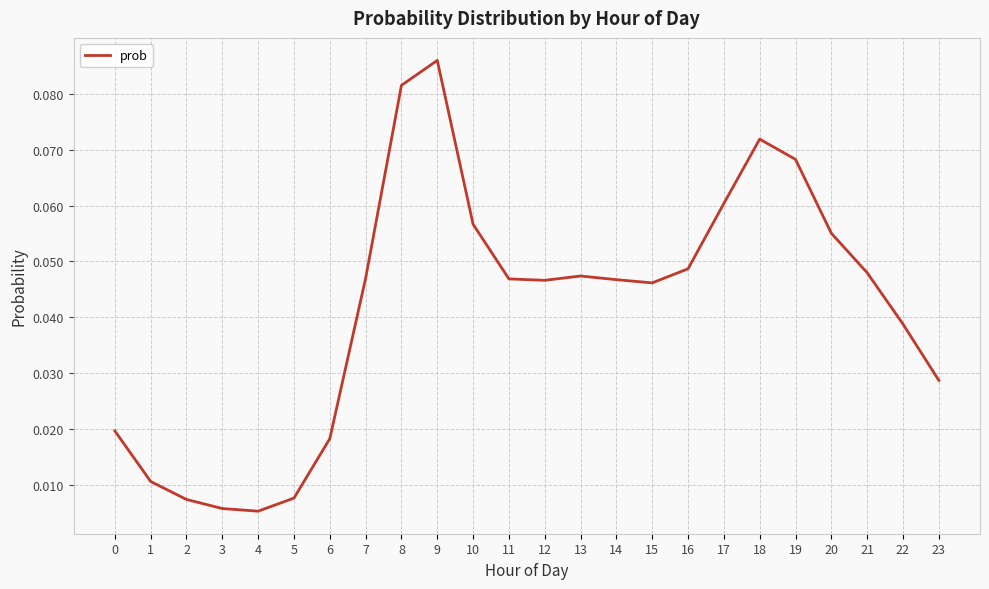

Which label corresponds to the largest value in the chart?

9